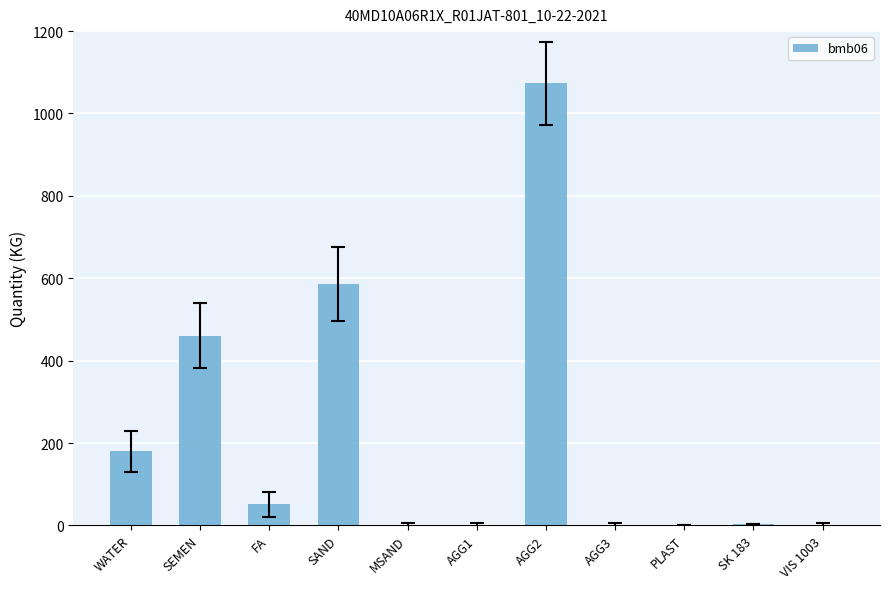

Which category has the highest value across all series?

AGG2